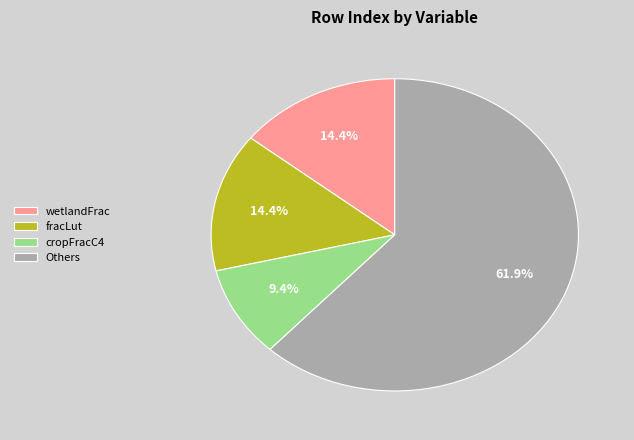

To the nearest percent, what is the average slice percentage?

25%